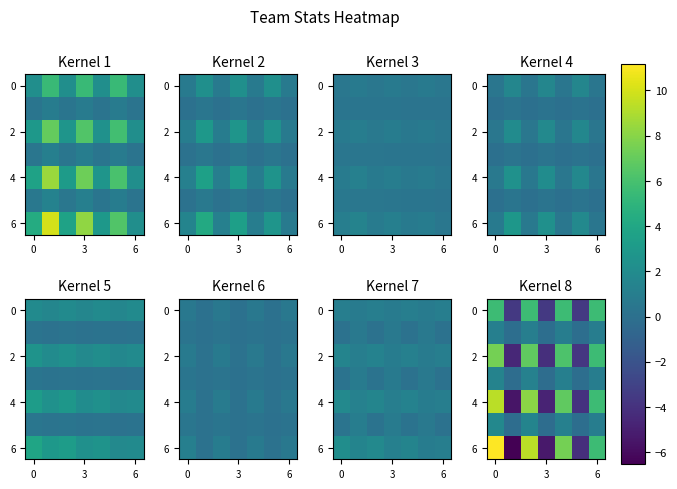

How many values in the 0 series exceed 5?

4